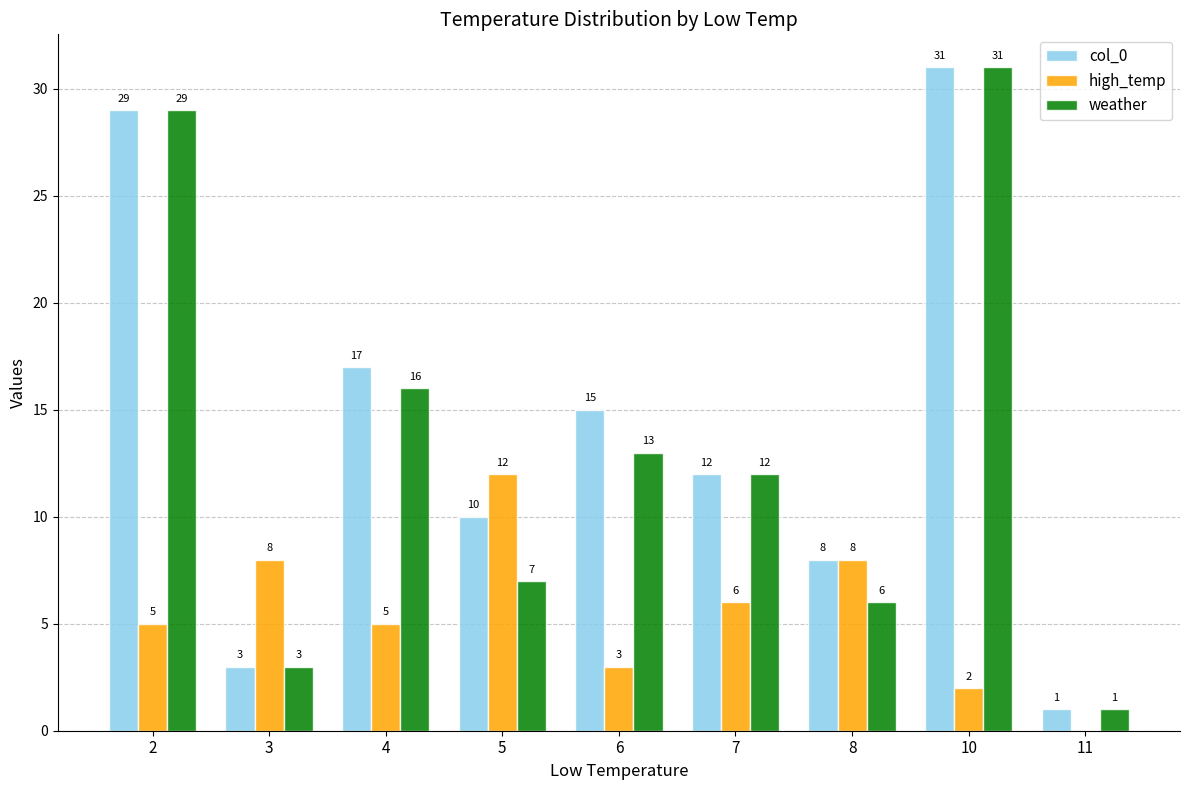

What is the total value across all series at 4?

38